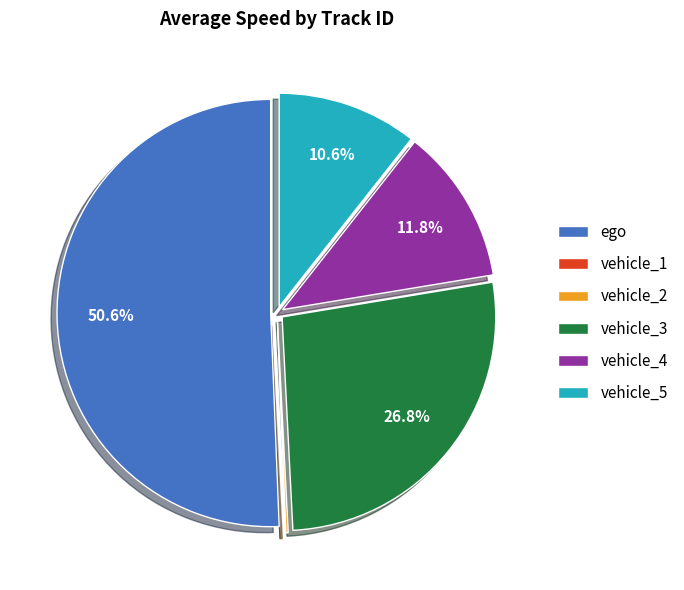

Is there a majority slice in this chart?

Yes